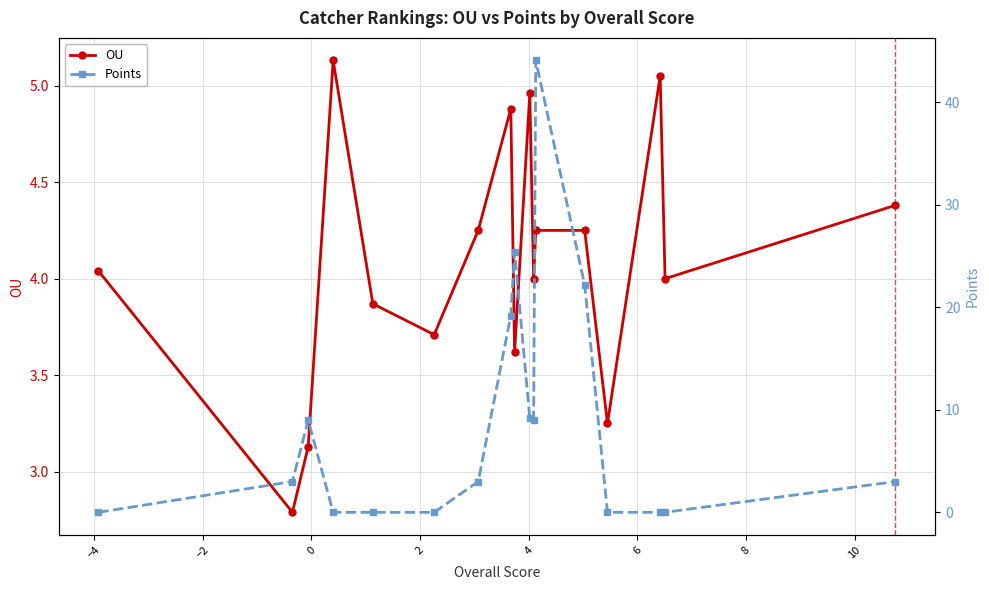

Reading left to right, transcribe all the data shown in this chart.

OU: 4.0	2.8	3.1	5.1	3.9	3.7	4.2	4.9	3.6	5.0	4.0	4.2	4.2	3.2	5.0	4.0	4.4
Points: 0.0	3.0	9.0	0.0	0.0	0.0	3.0	19.2	25.4	9.2	9.0	44.1	22.2	0.0	0.0	0.0	3.0